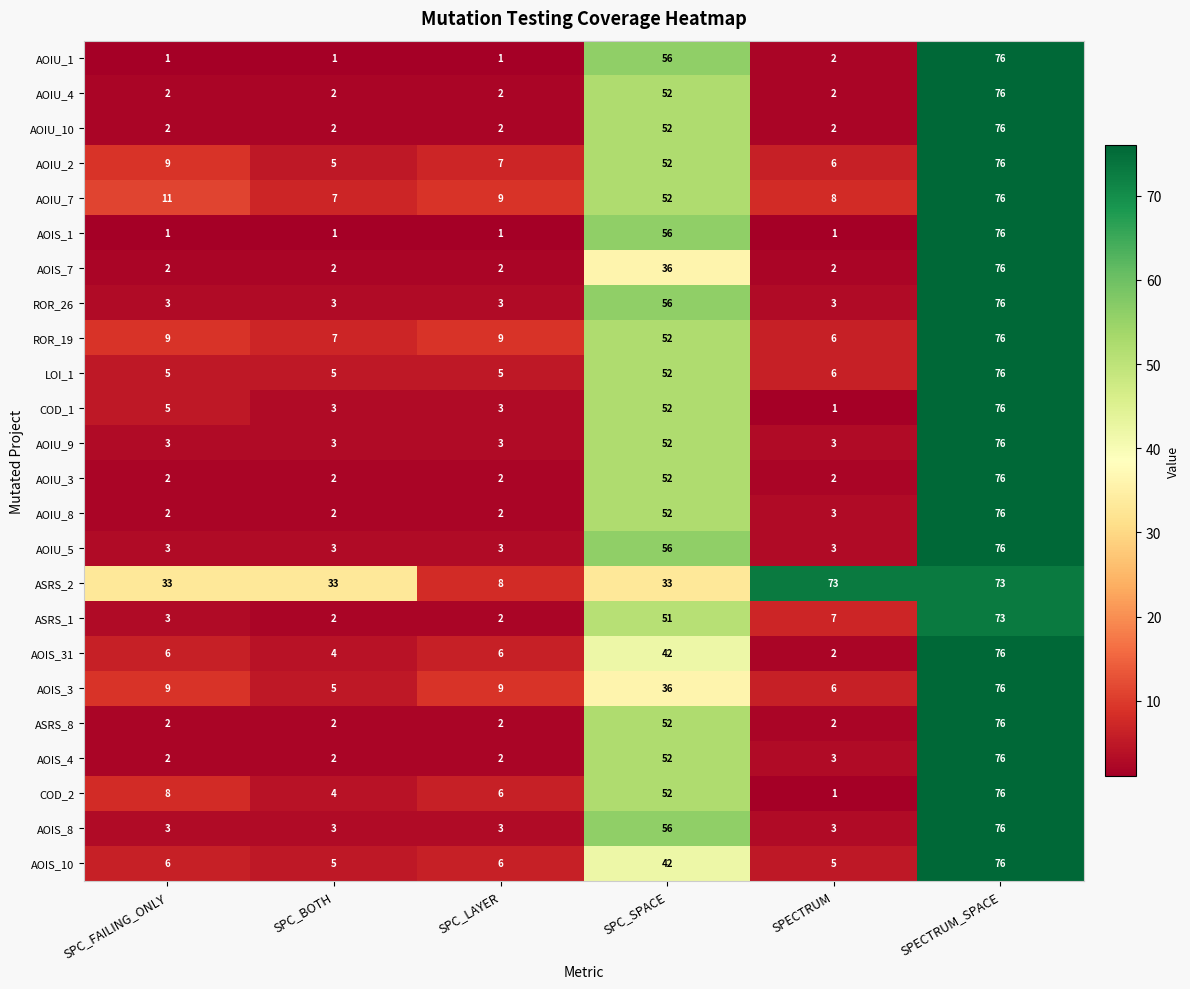

What is the average value of the AOIU_10 series?

23